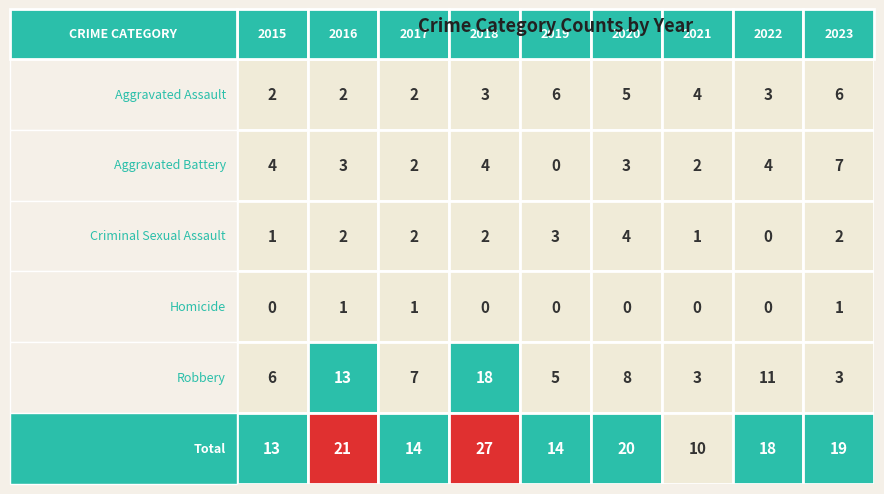

Where does the Aggravated Battery series first go above 3?

2015